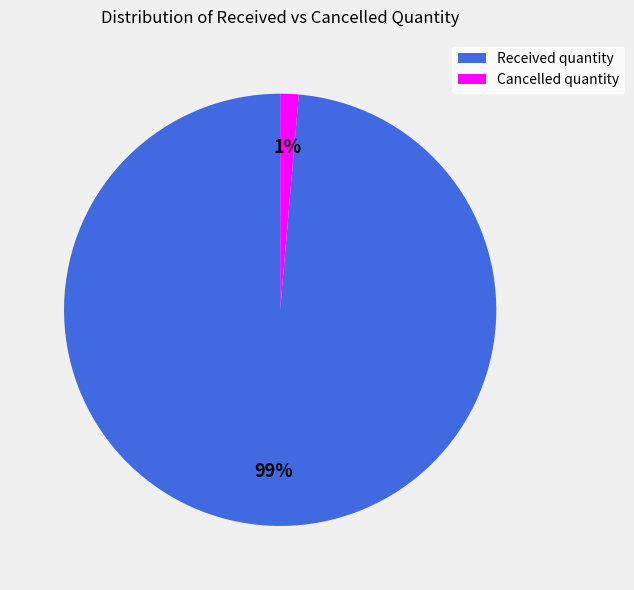

Rank the categories by value from lowest to highest.

Cancelled quantity, Received quantity